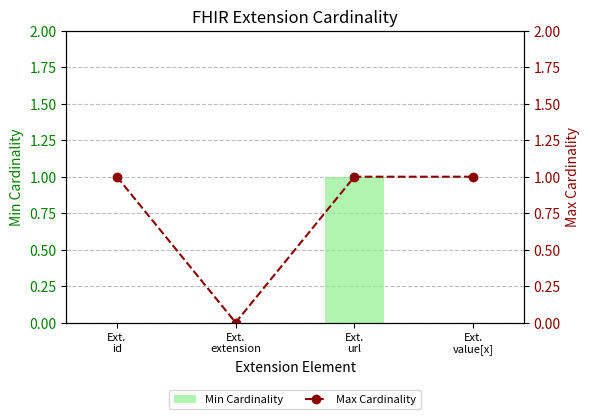

What is the label of the 2nd bar from the left?

Ext.
extension